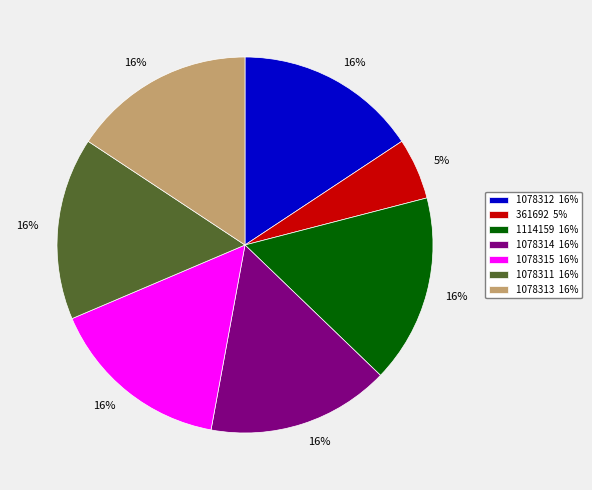

Between 1114159 and 1078314, which is larger?

1114159